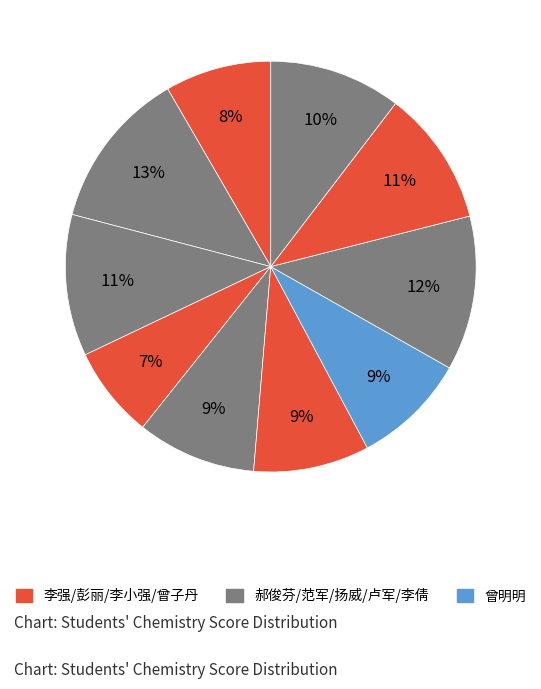

Rank the categories by value from highest to lowest.

郝俊芬, 卢军, 范军, 曾子丹, 李倩, 扬威, 李小强, 曾明明, 李强, 彭丽